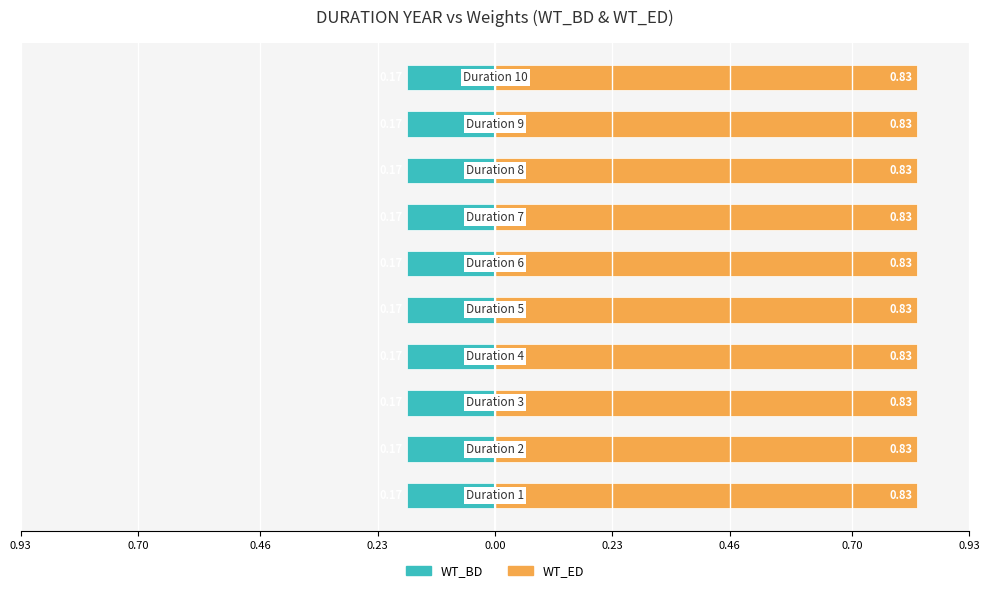

What is the minimum value for WT_BD?

0.2